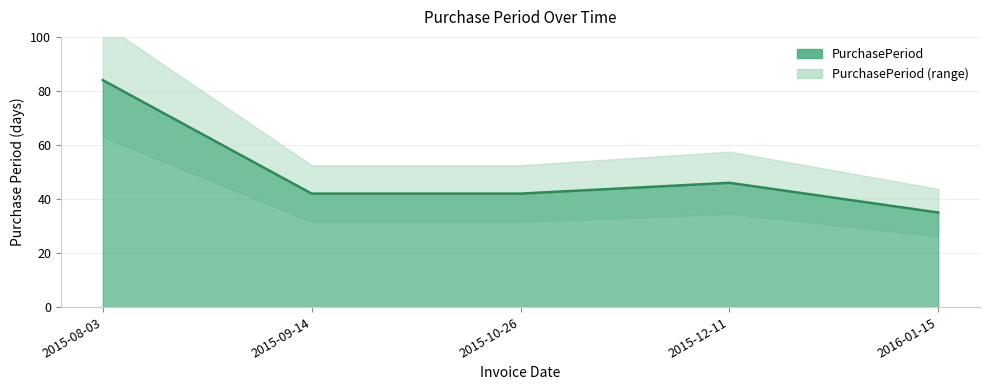

What is the value of the 3rd point from the left?

42